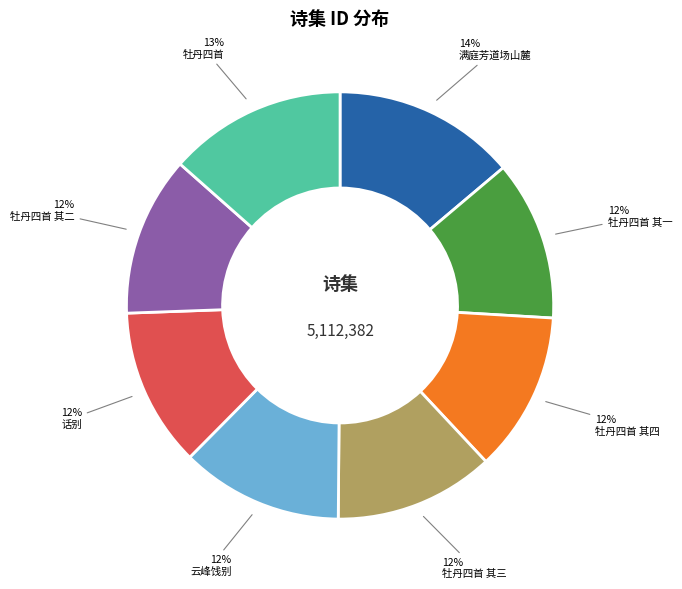

To the nearest percent, what is the difference between the largest and smallest slice percentages?

2%